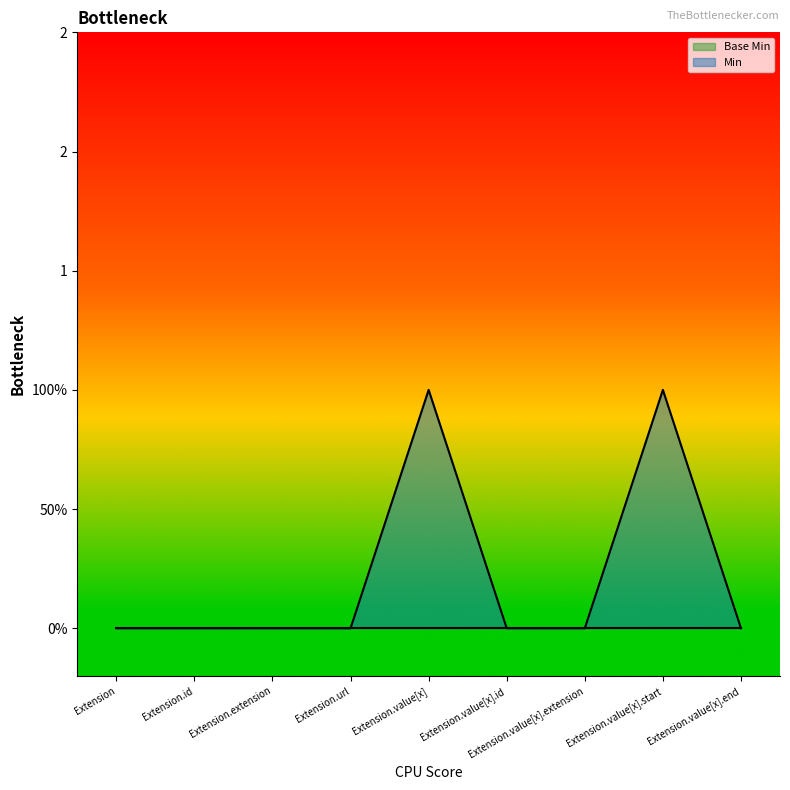

Where is the first local maximum?

Extension.value[x]